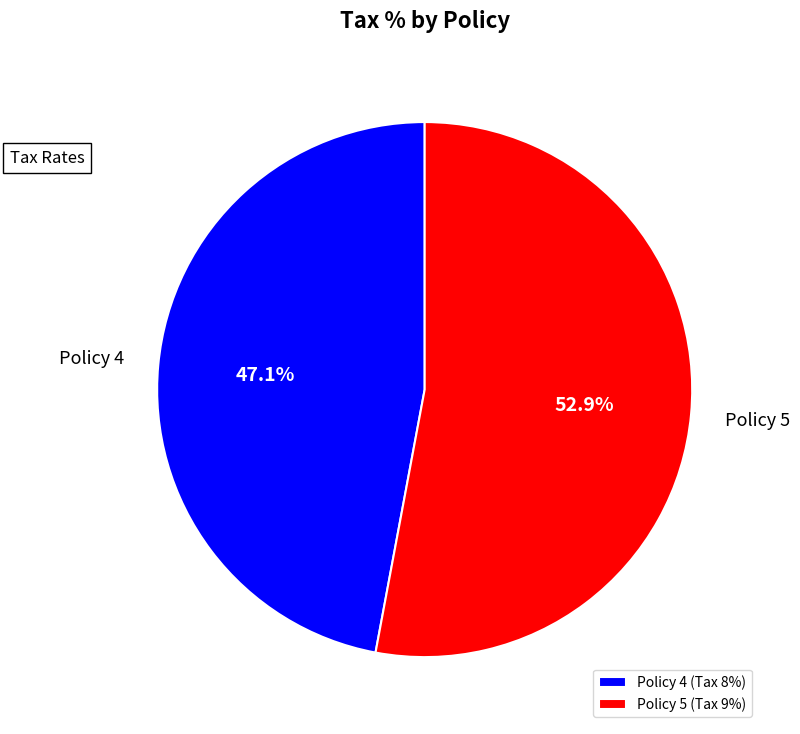

To the nearest percent, what is the average slice percentage?

50%